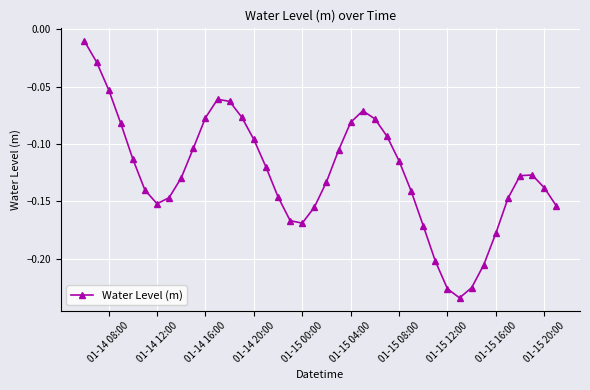

True or false: there are more than 2 points higher than both neighbors.

True